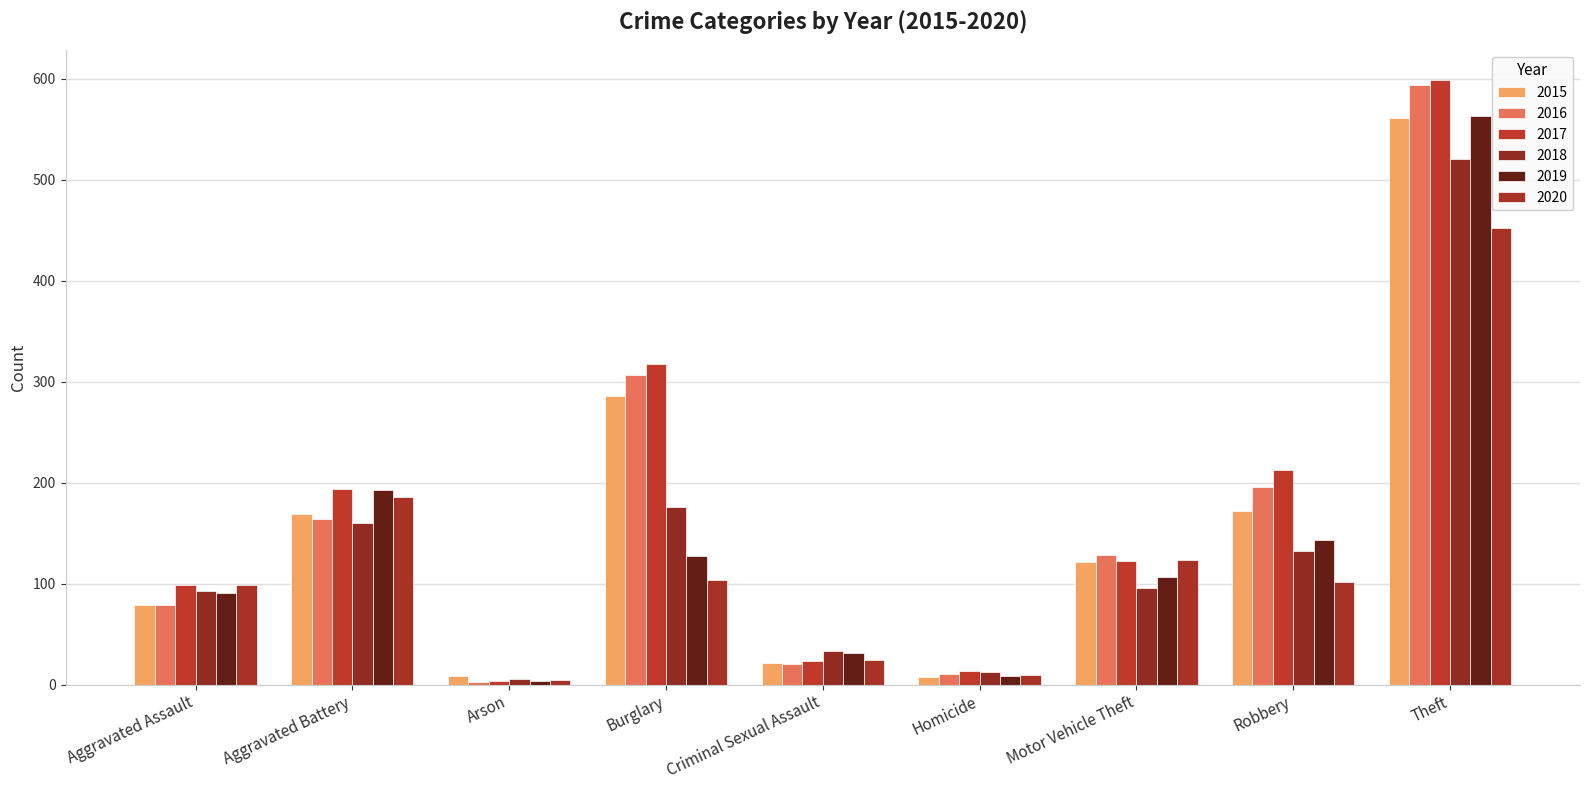

How many groups of bars are there?

9